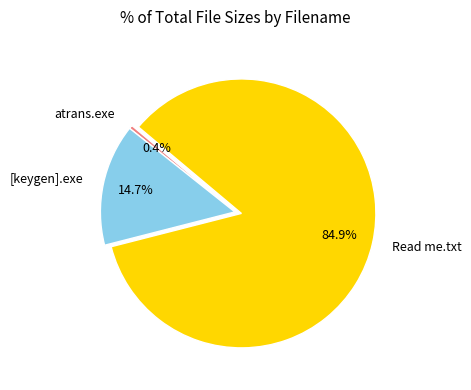

Which slice is the smallest?

atrans.exe